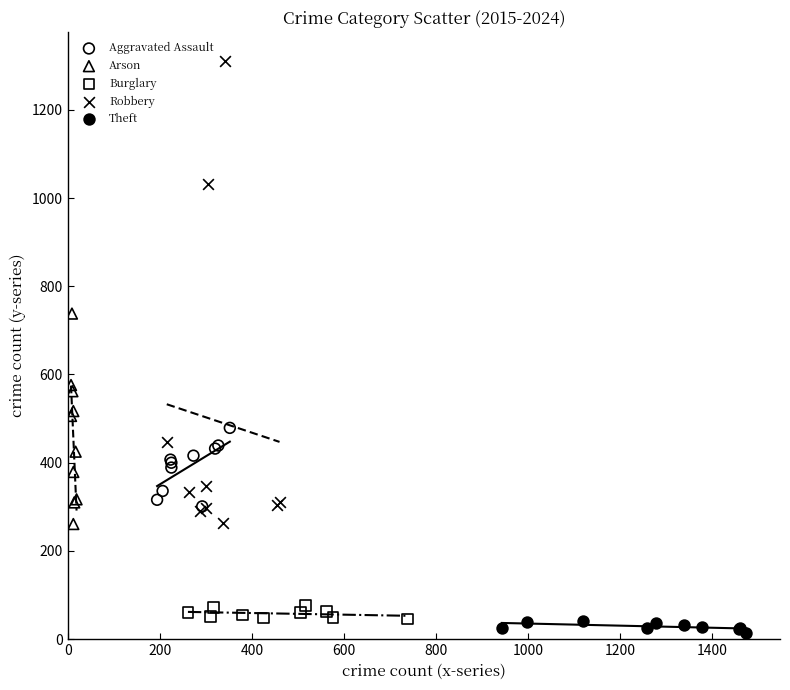

Which series reaches the minimum Y coordinate?

Theft